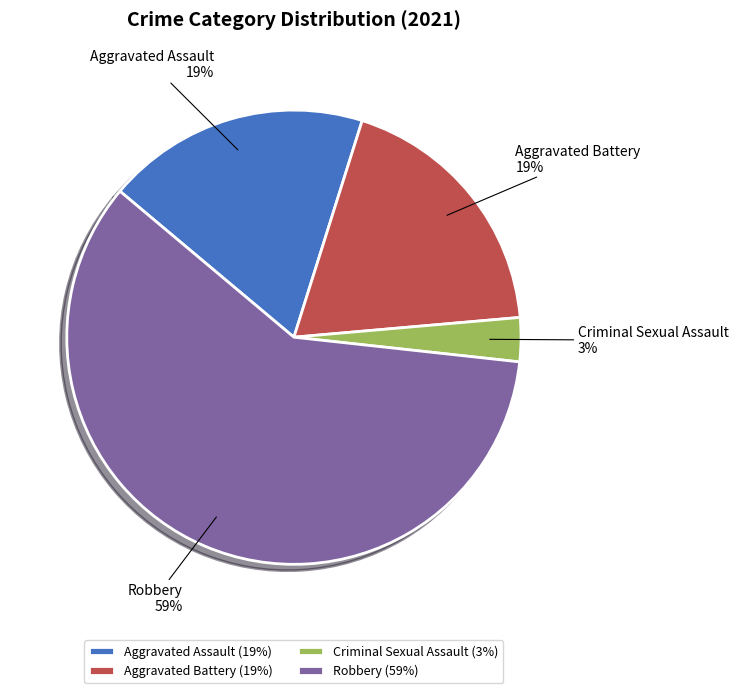

Count the number of slices in the pie.

4